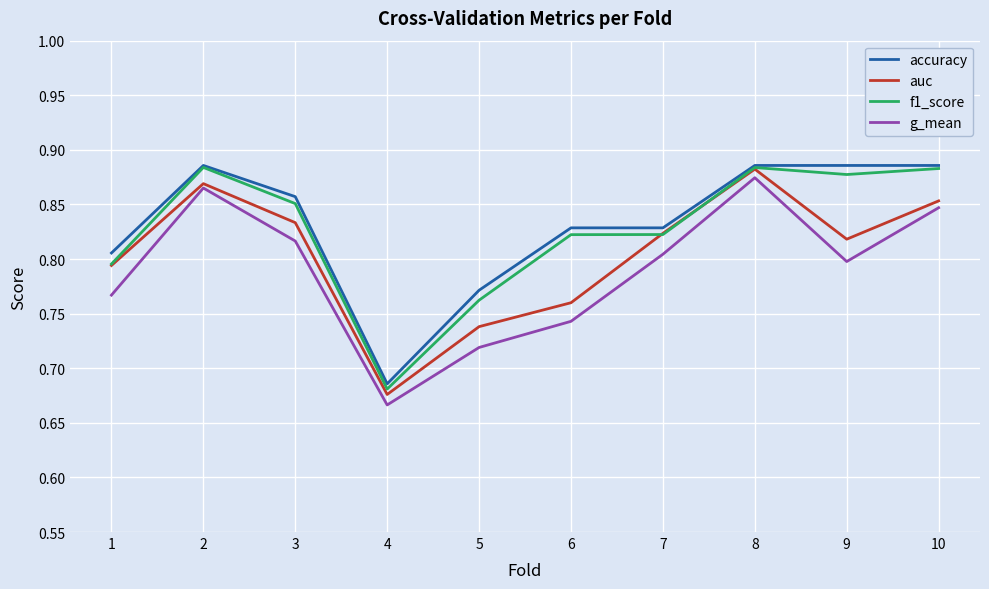

At which label is accuracy closest to 0?

4